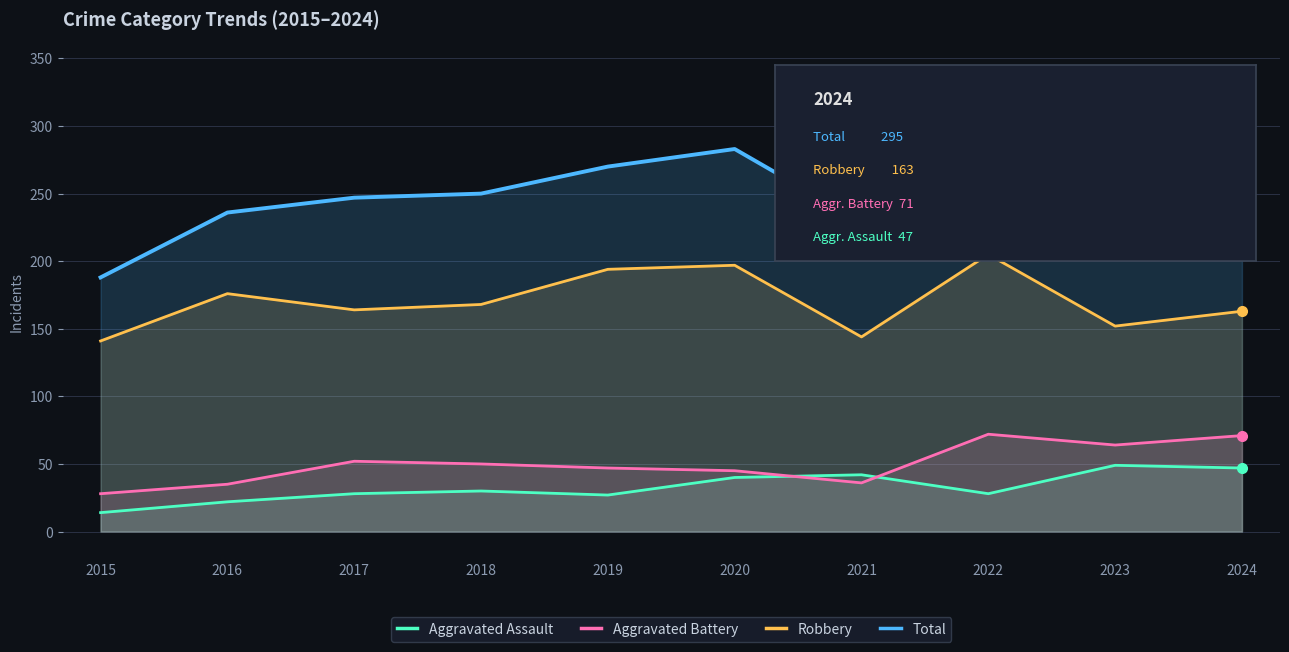

What is the difference between the second highest and minimum values in the Robbery series?

56